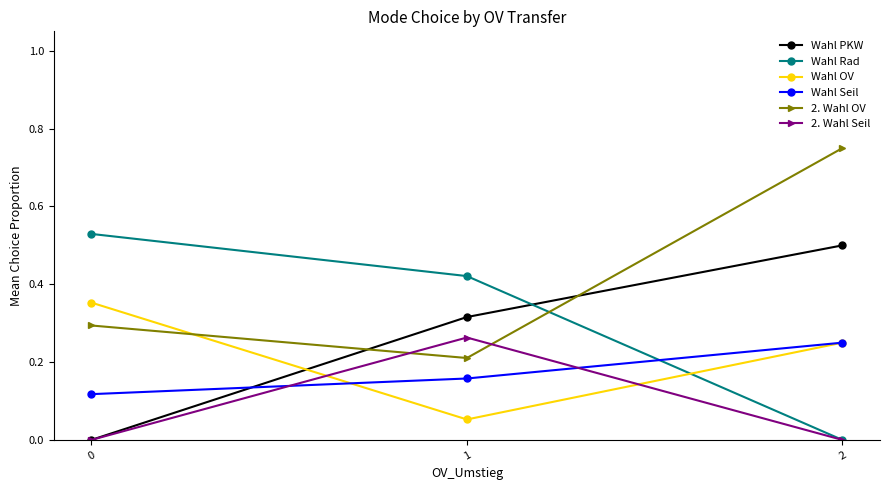

The value of 2. Wahl OV at 0 is 0.5. True or false?

False